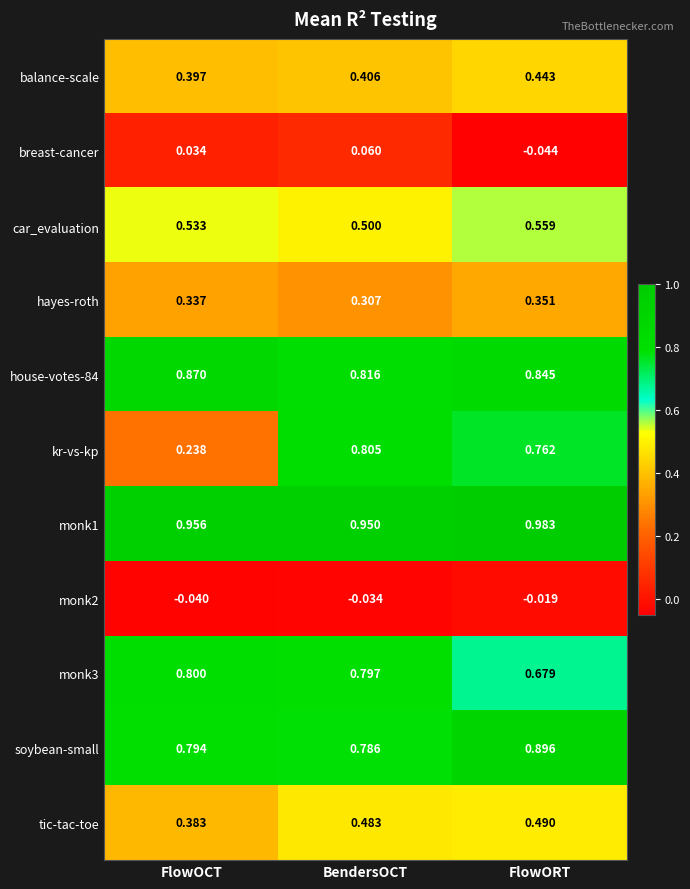

List the labels in order of monk2 value, smallest first.

FlowOCT, BendersOCT, FlowORT